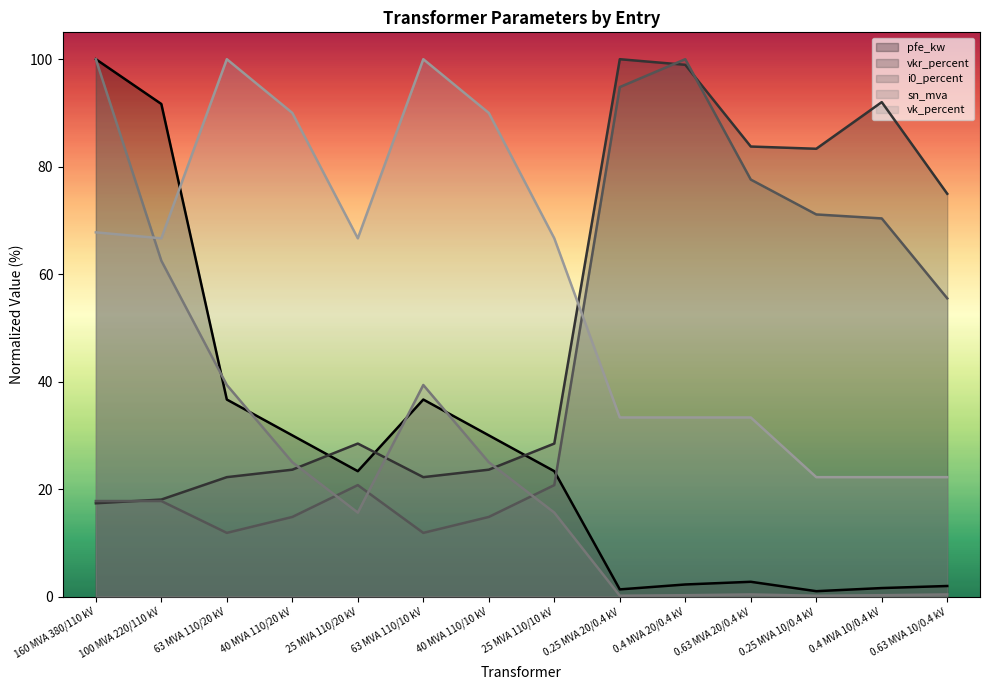

At which category does vkr_percent reach its first local peak?

25 MVA 110/20 kV